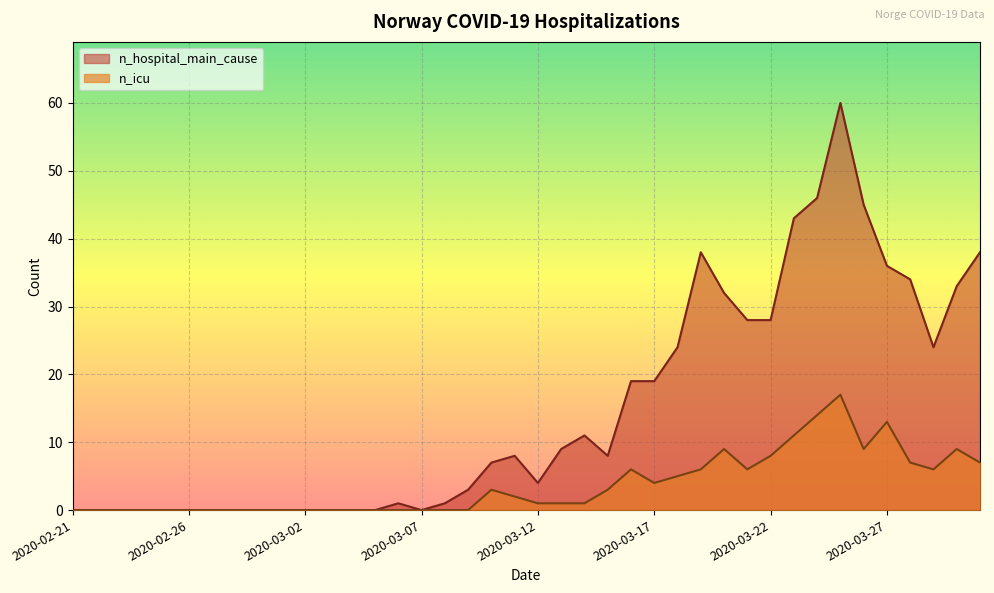

What is the difference between the maximum and second lowest values in the n_hospital_main_cause series?

60